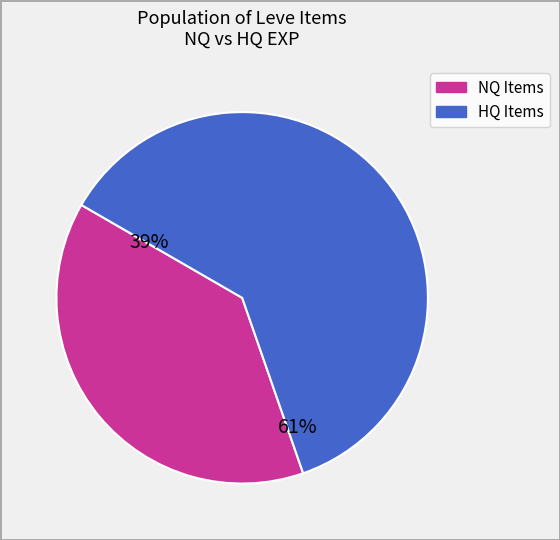

How many segments does this pie chart have?

2